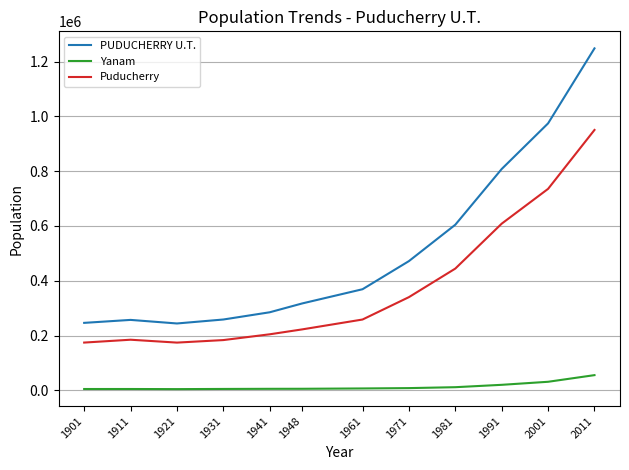

True or false: Puducherry and Yanam intersect in this chart.

False